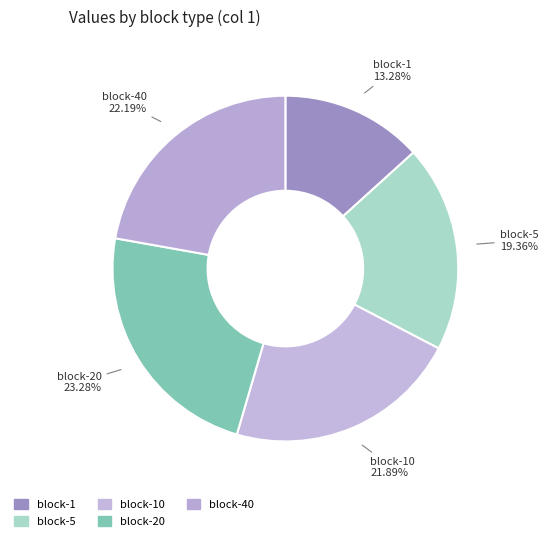

How many segments does this pie chart have?

5